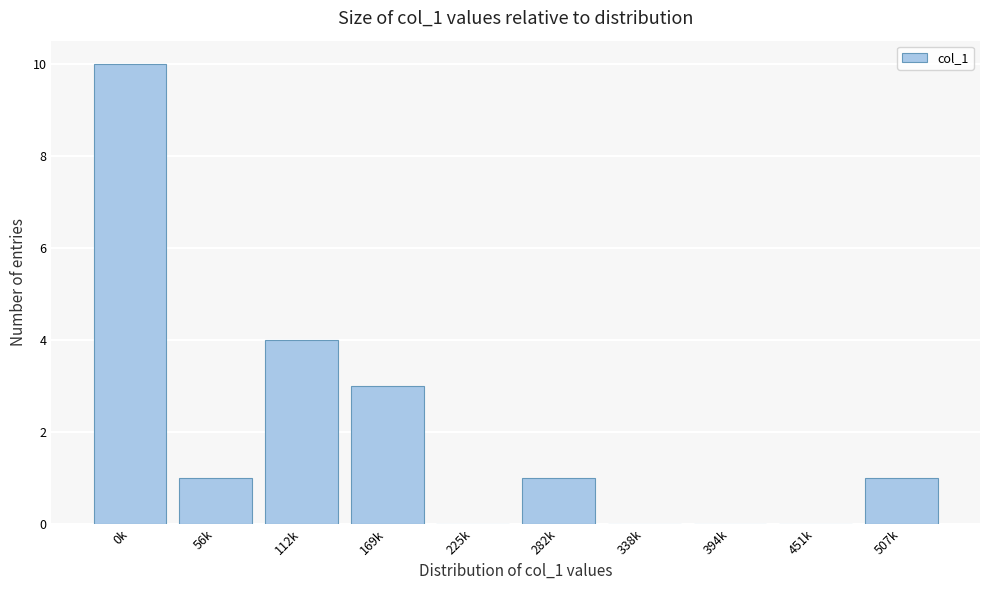

Reading right to left, list all the values displayed in this chart.

507k=1	451k=0	394k=0	338k=0	282k=1	225k=0	169k=3	112k=4	56k=1	0k=10